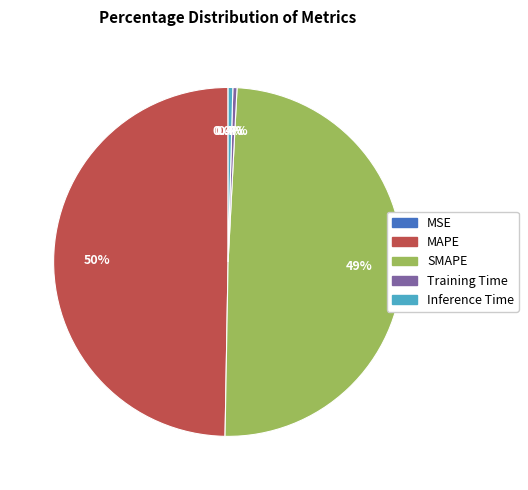

Does Inference Time represent more than half of the total?

No